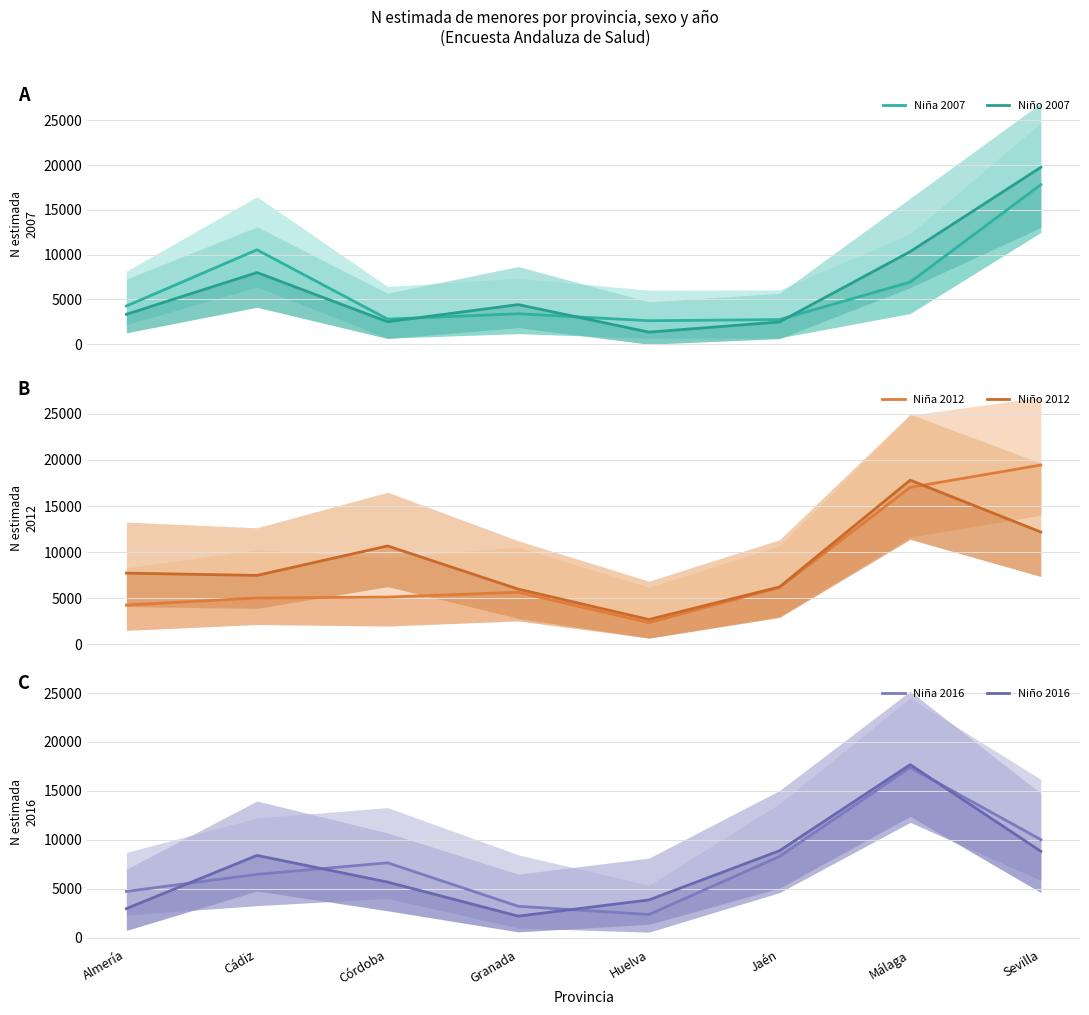

Reading right to left, extract all data points from this chart.

Niña 2007: Sevilla=17825	Málaga=6931	Jaén=2748	Huelva=2618	Granada=3400	Córdoba=2799	Cádiz=10545	Almería=4260
Niño 2007: Sevilla=19762	Málaga=10341	Jaén=2478	Huelva=1342	Granada=4419	Córdoba=2506	Cádiz=8004	Almería=3333
Niña 2012: Sevilla=19448	Málaga=17030	Jaén=6177	Huelva=2357	Granada=5654	Córdoba=5134	Cádiz=5037	Almería=4271
Niño 2012: Sevilla=12188	Málaga=17808	Jaén=6234	Huelva=2700	Granada=5998	Córdoba=10677	Cádiz=7483	Almería=7732
Niña 2016: Sevilla=10033	Málaga=17398	Jaén=8315	Huelva=2387	Granada=3225	Córdoba=7664	Cádiz=6485	Almería=4741
Niño 2016: Sevilla=8840	Málaga=17690	Jaén=8896	Huelva=3873	Granada=2220	Córdoba=5695	Cádiz=8420	Almería=2986